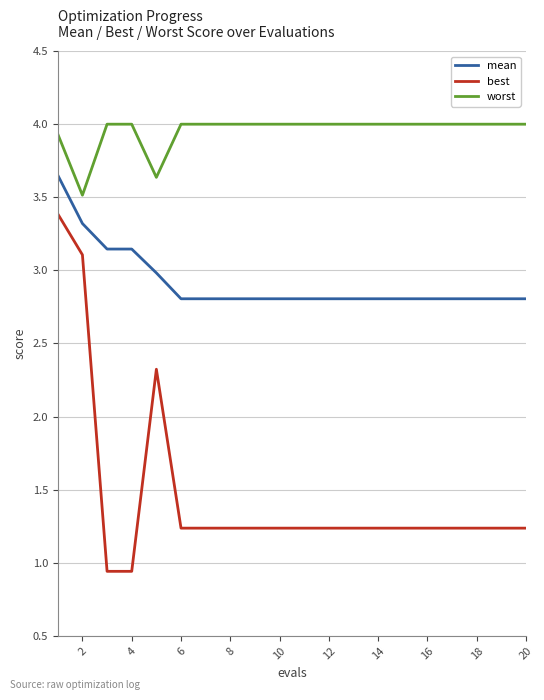

Which series has the largest range (max minus min)?

best